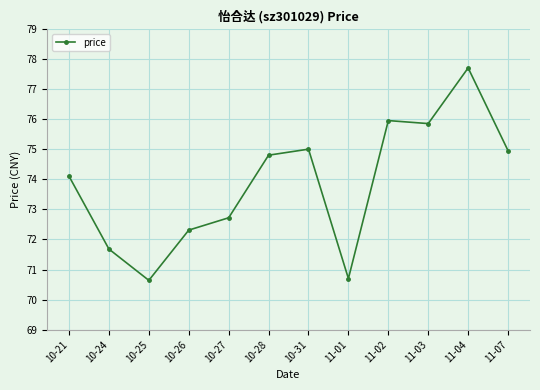

What is the approximate value at 10-31?

75.0